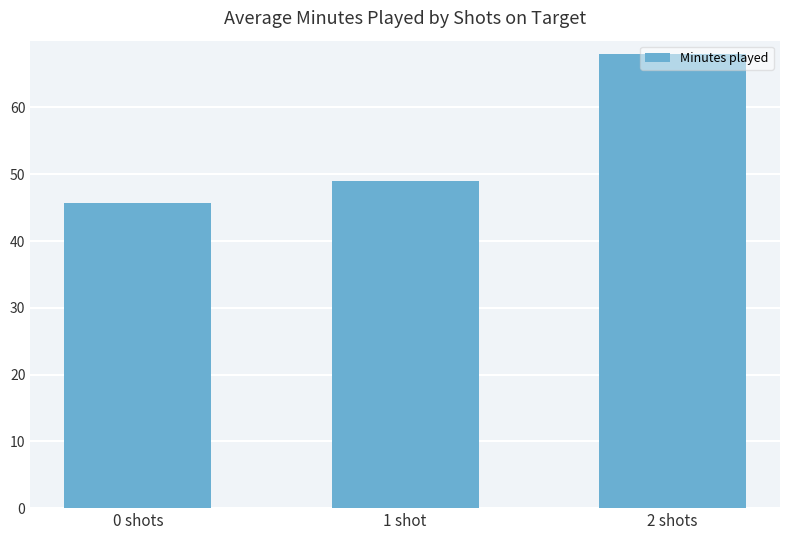

What is the minimum value shown in the chart?

45.7